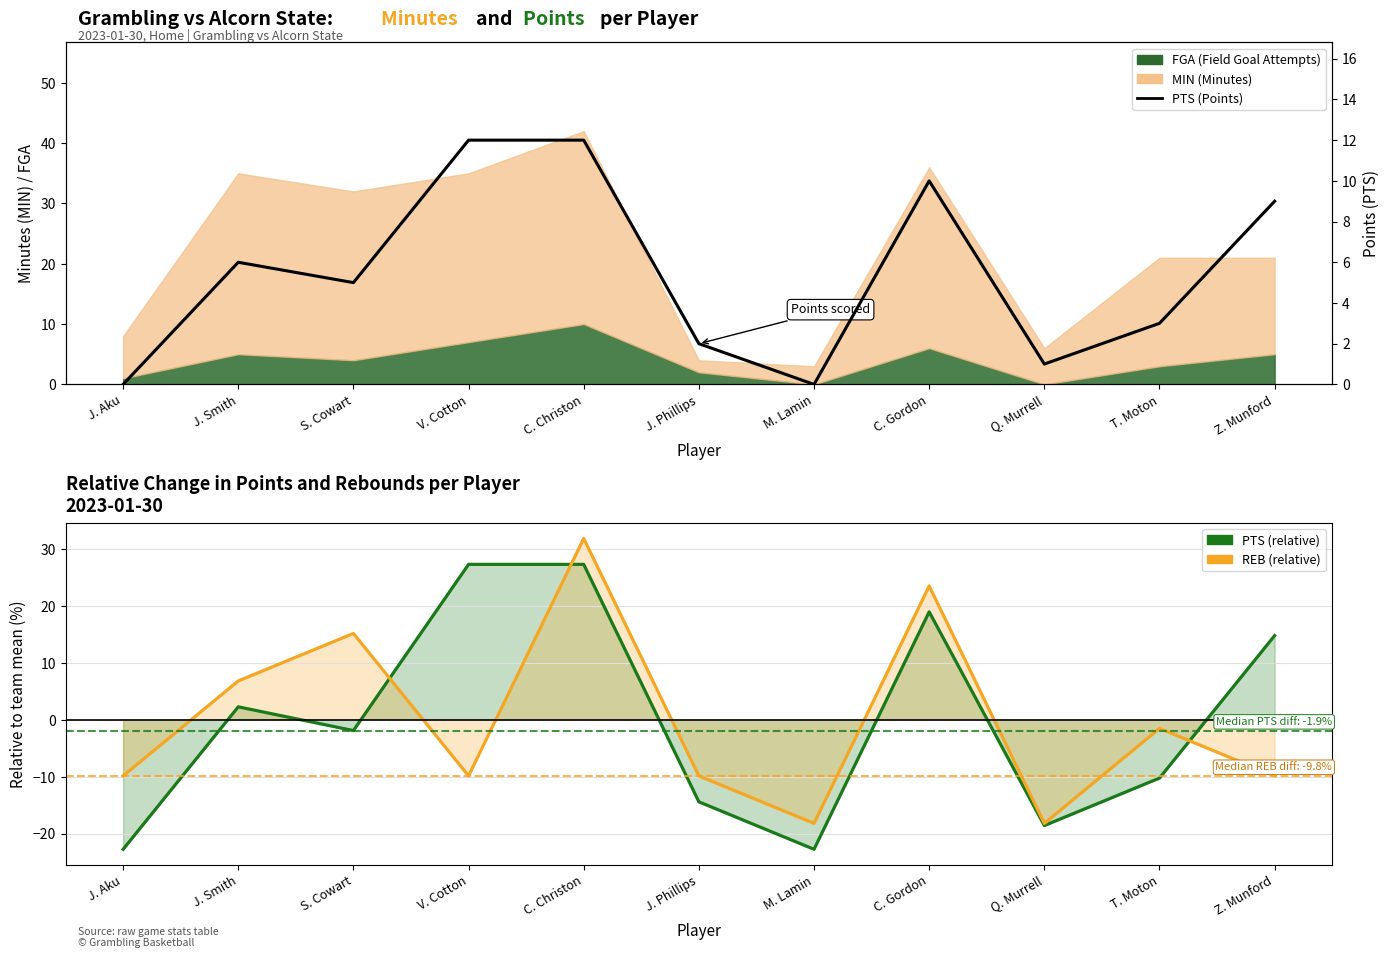

List the labels in order of value, smallest first.

J. Aku, M. Lamin, Q. Murrell, J. Phillips, T. Moton, S. Cowart, J. Smith, Z. Munford, C. Gordon, V. Cotton, C. Christon